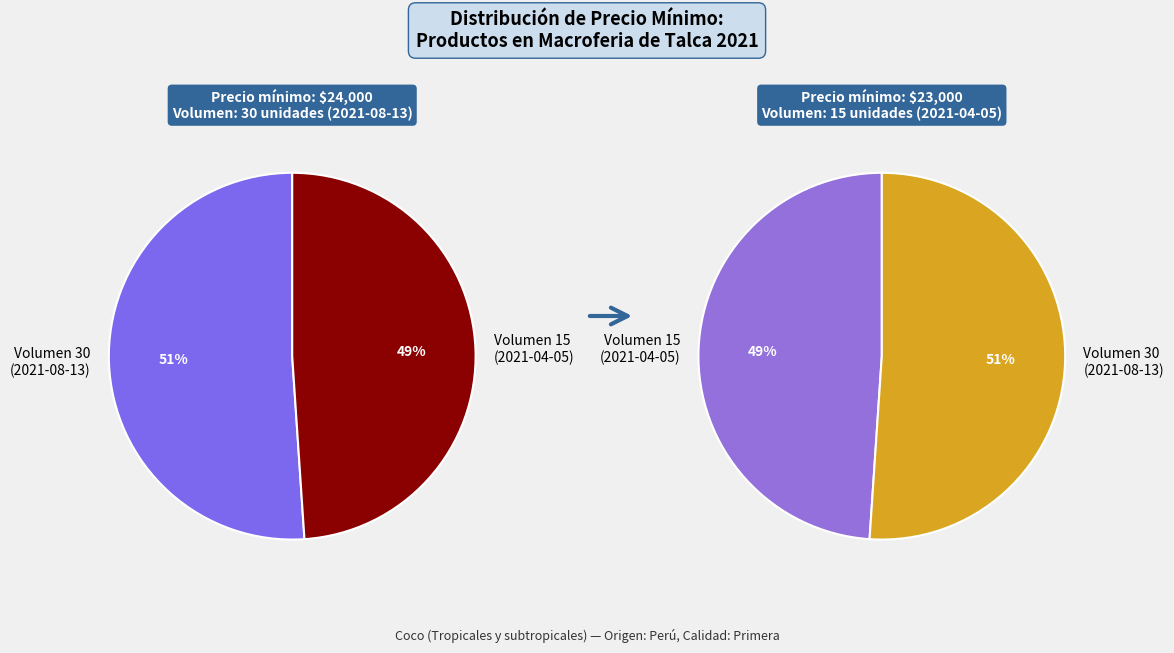

Which slice represents more than half of the pie?

Volumen 30 (2021-08-13)